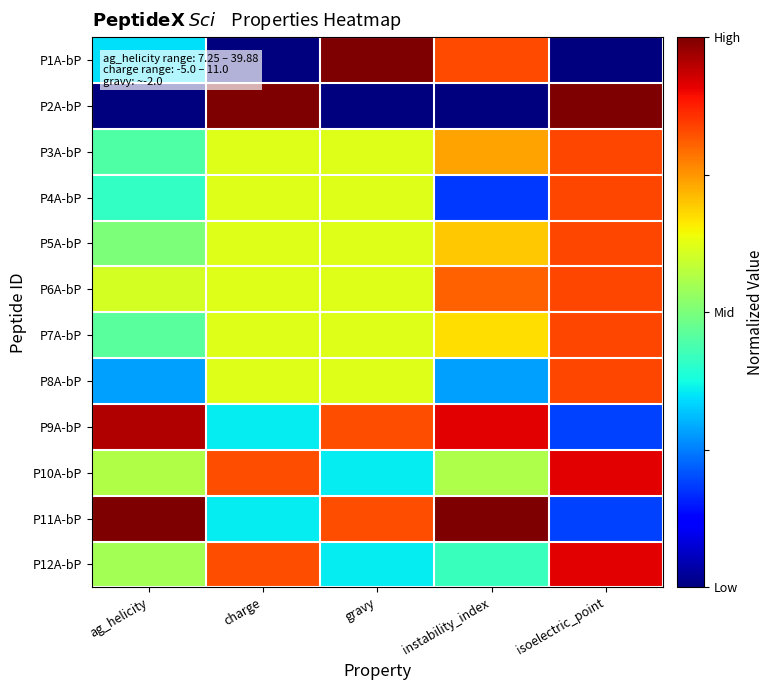

Which has a higher value, isoelectric_point or instability_index?

instability_index